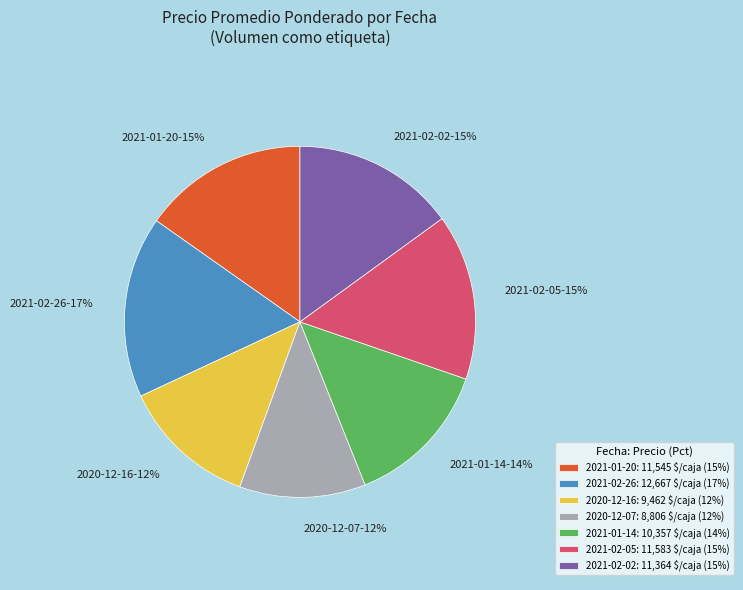

Is it true that 2021-01-14: 10,357 $/caja (14%) is 14% of the pie?

True